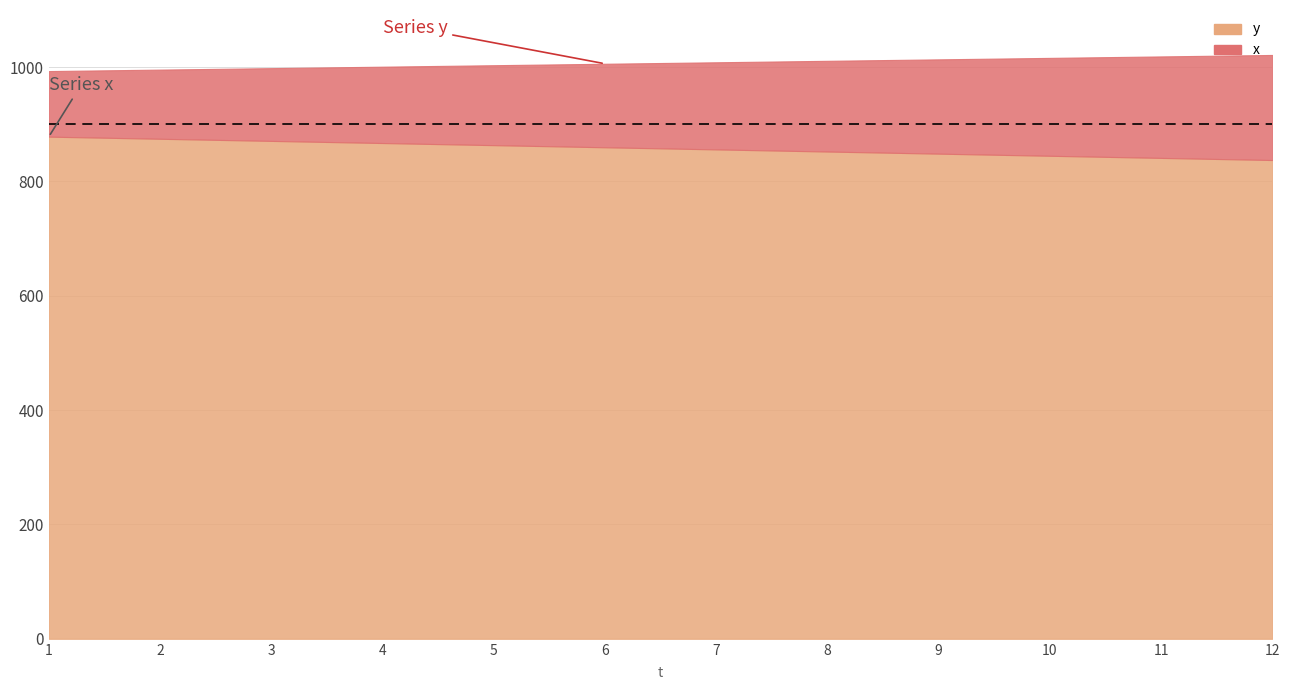

Rank the series by their maximum value, from lowest to highest.

y, x